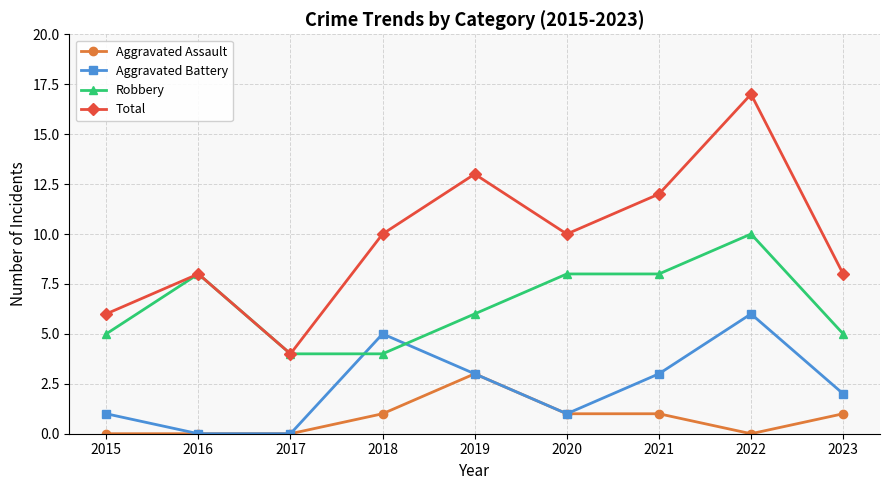

What is the average value of the Total series?

10